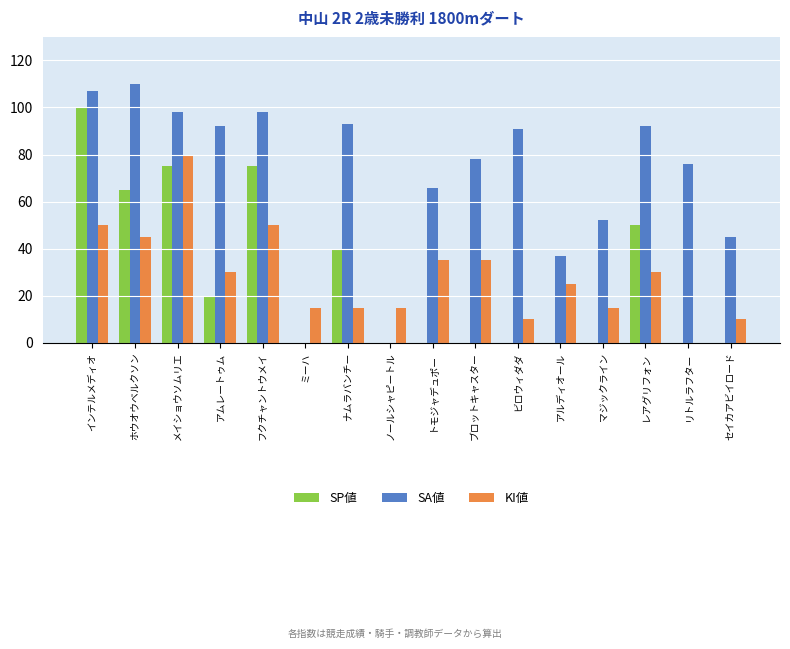

Which category has the highest value in the KI値 series?

メイショウソムリエ